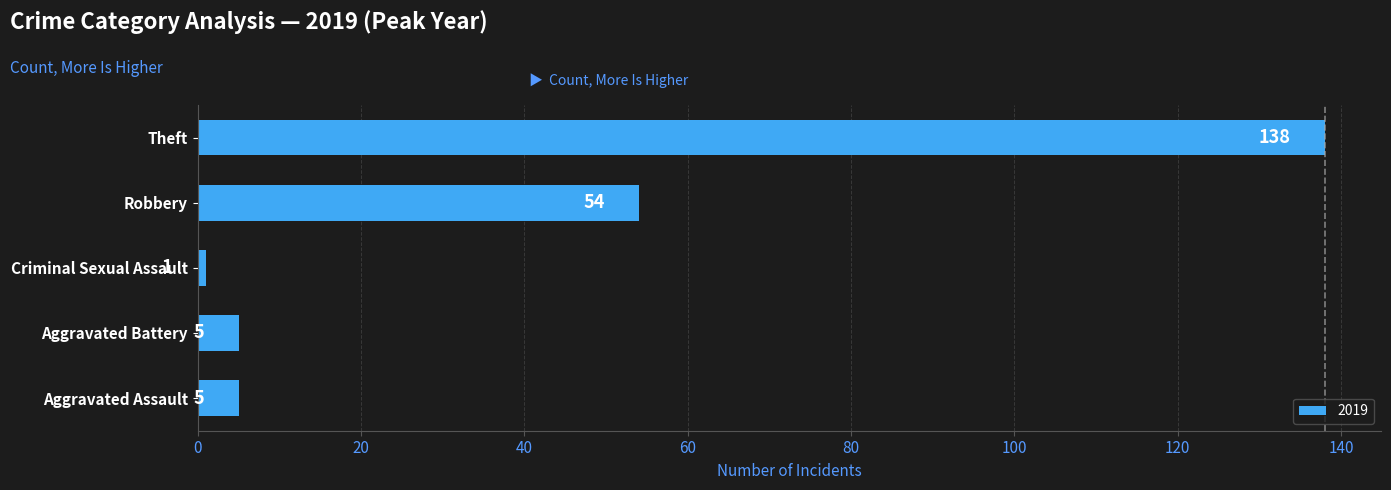

How many bars are there in total?

5